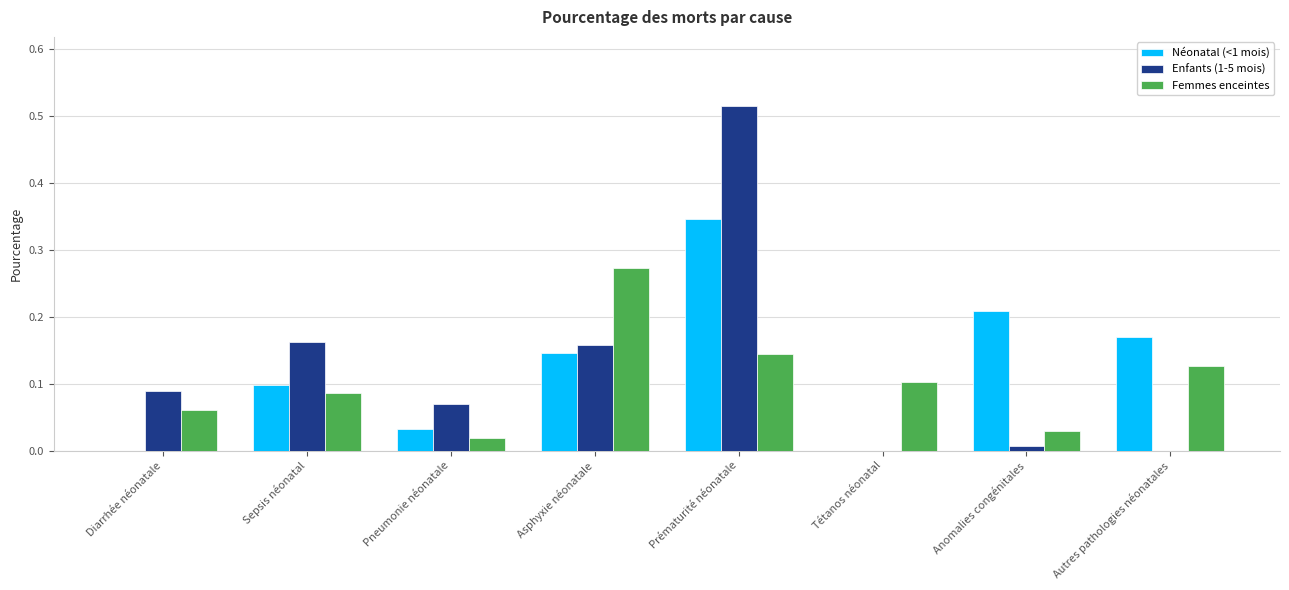

What is the sum of the Enfants (1-5 mois) values at Prématurité néonatale and Diarrhée néonatale?

0.6